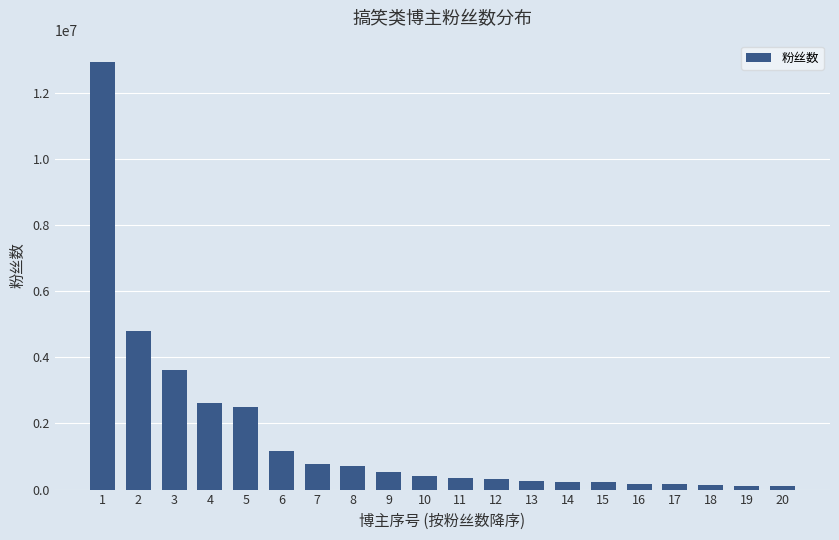

What is the value of the 16th bar from the left?

172429